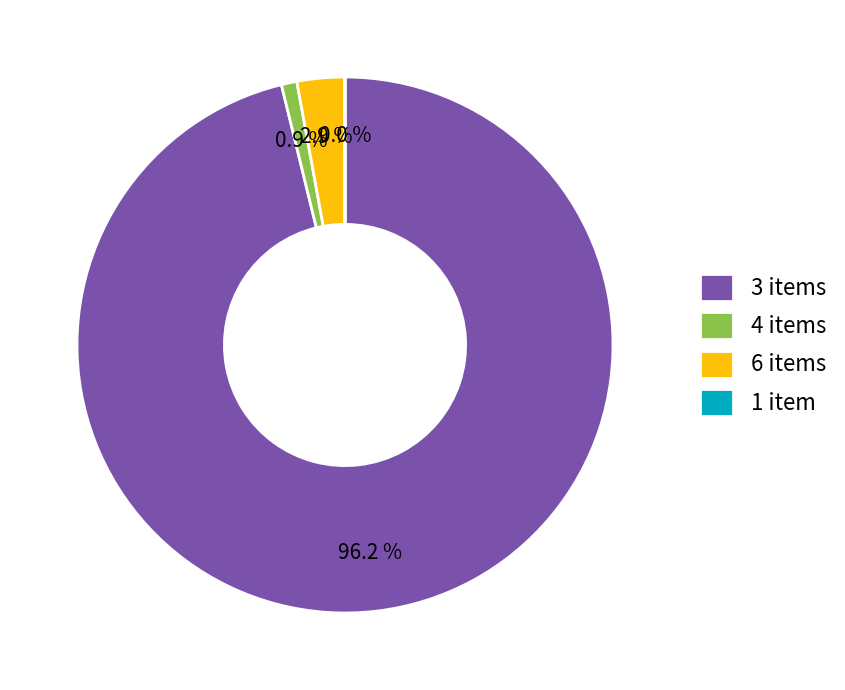

Does any single category account for the majority?

Yes